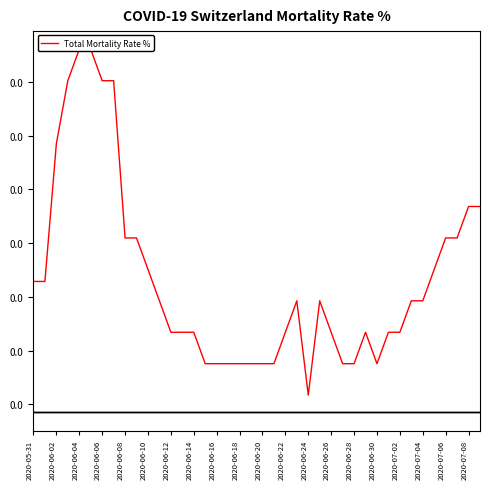

How many interior local peaks (higher than both neighbors) does the data have?

3